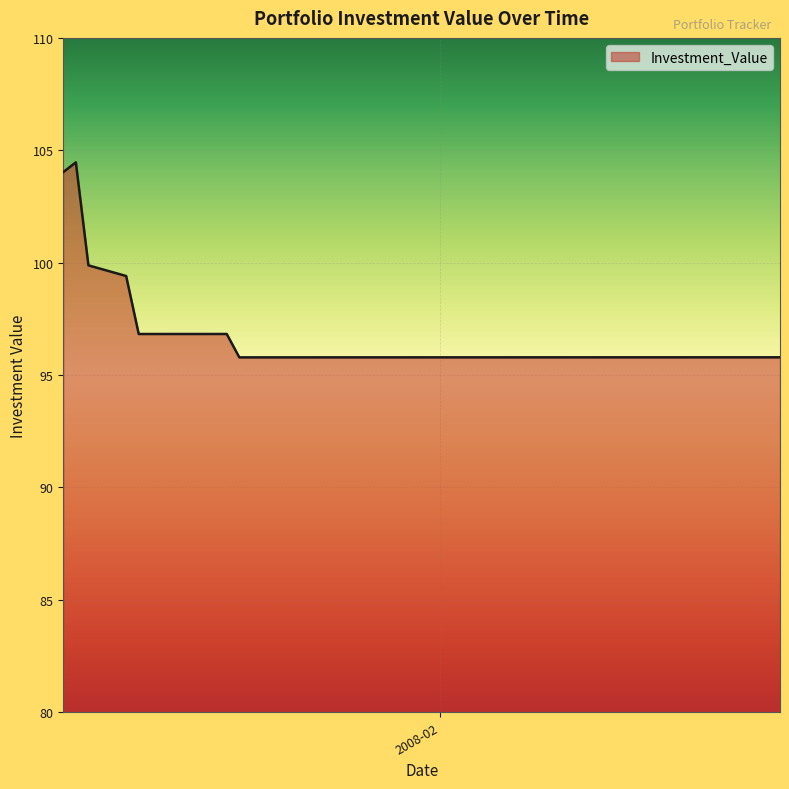

What is the maximum value shown in the chart?

104.5